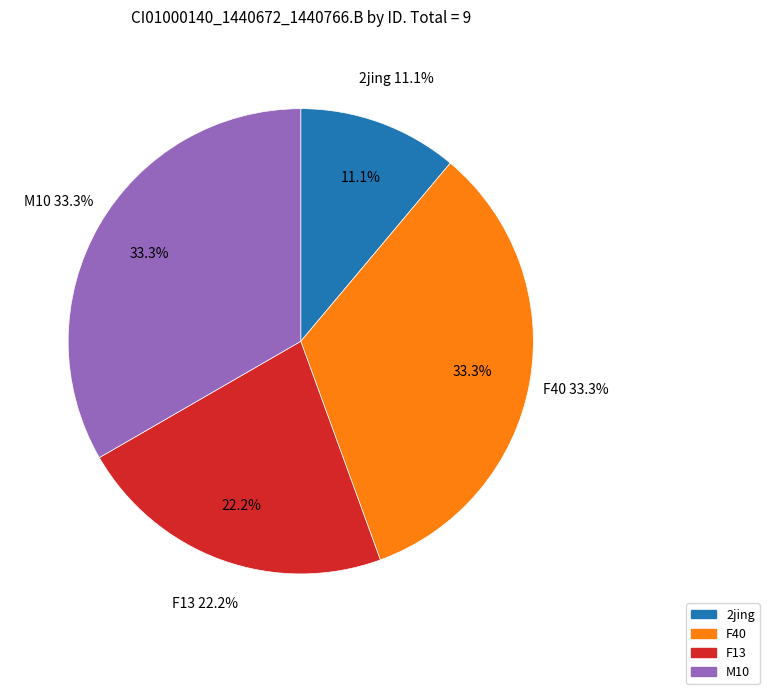

What is the total percentage of 2jing and F40?

44.4%